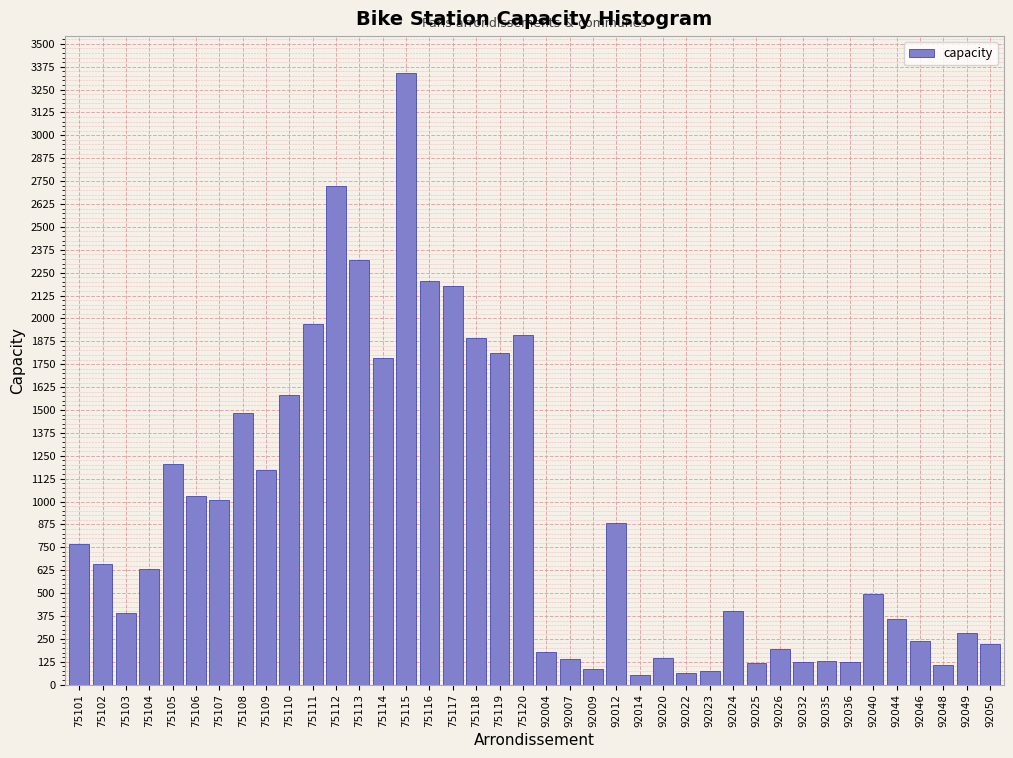

True or false: the data shows 238 at 92046.

True